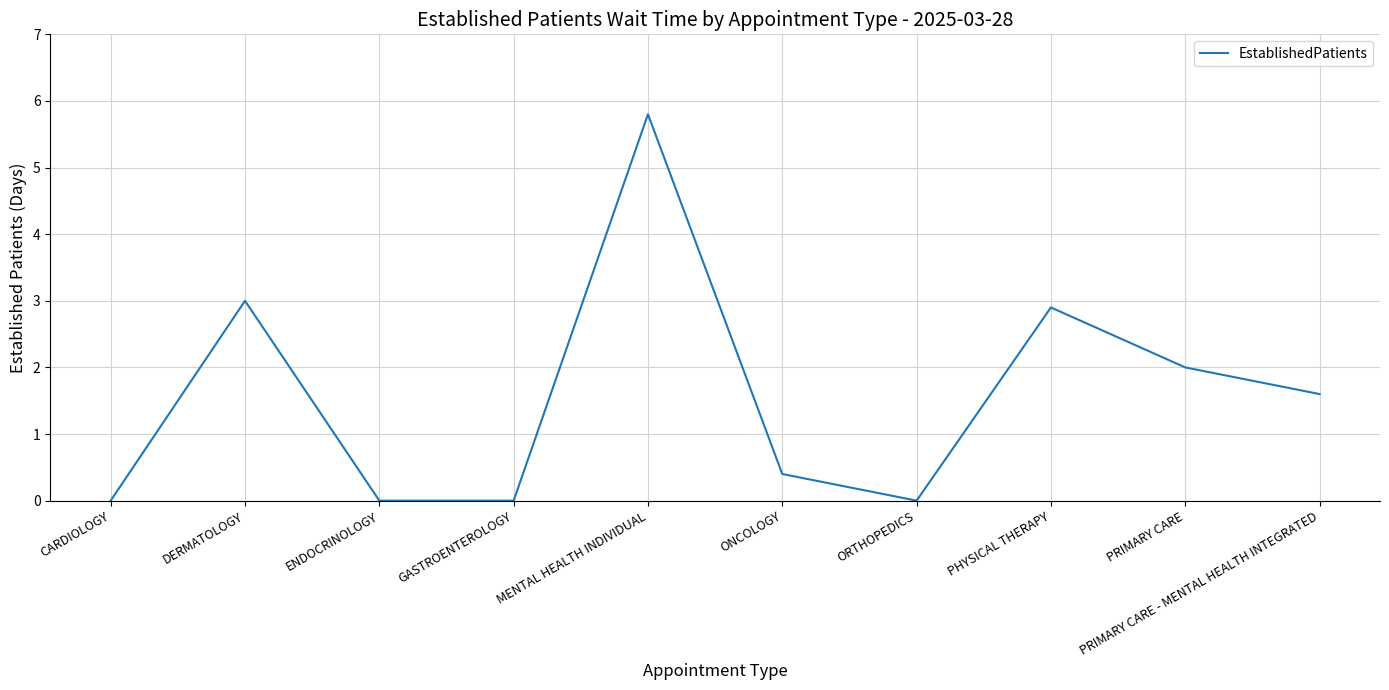

What position from the right is ENDOCRINOLOGY?

8